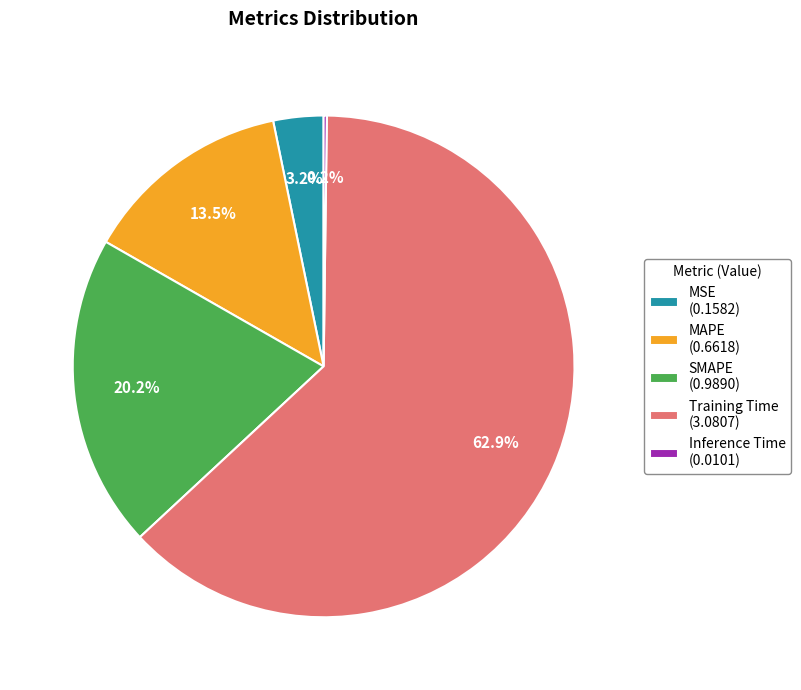

Combined, what portion of the pie is SMAPE (0.9890) and Training Time (3.0807)?

83.1%